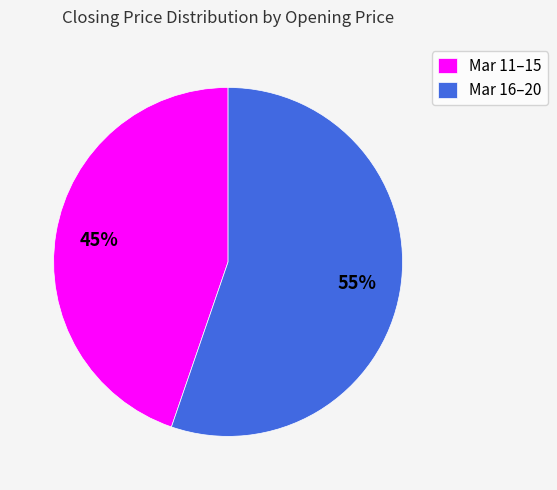

What percentage is the Mar 16–20 slice, to the nearest percent?

55%